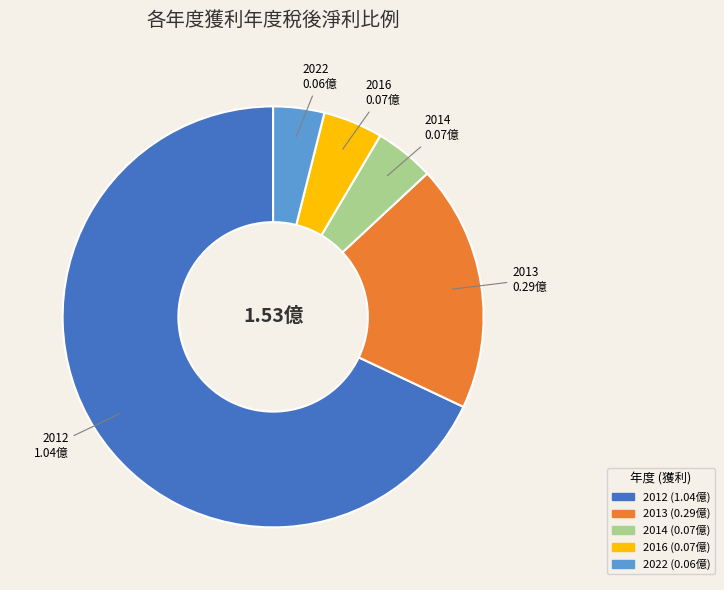

Is there a majority slice in this chart?

Yes